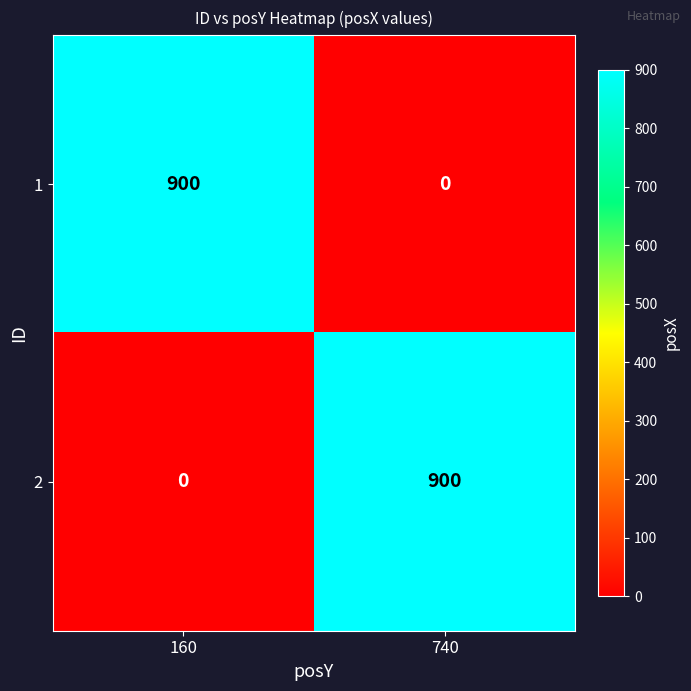

How many values in 2 are above zero?

1